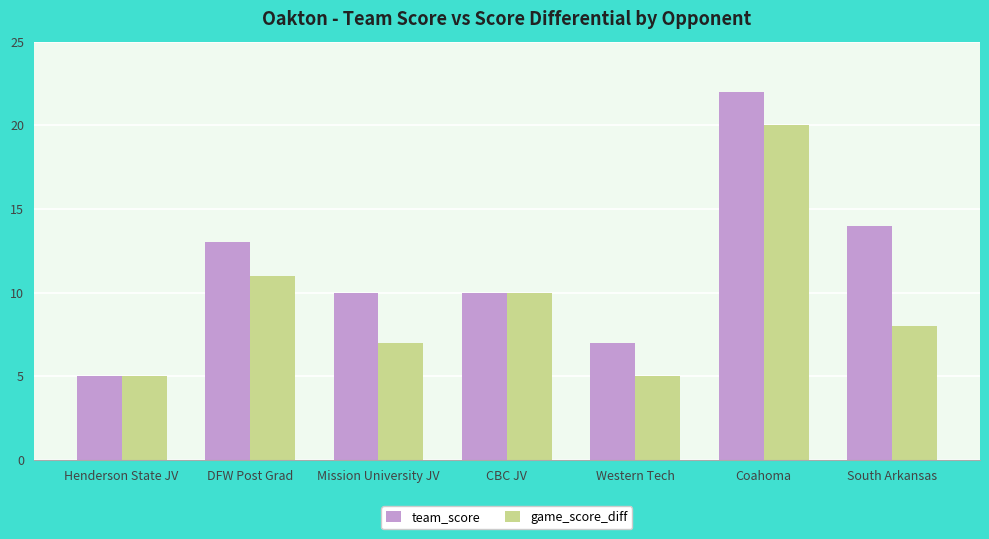

Where is game_score_diff nearest to the value 12?

DFW Post Grad